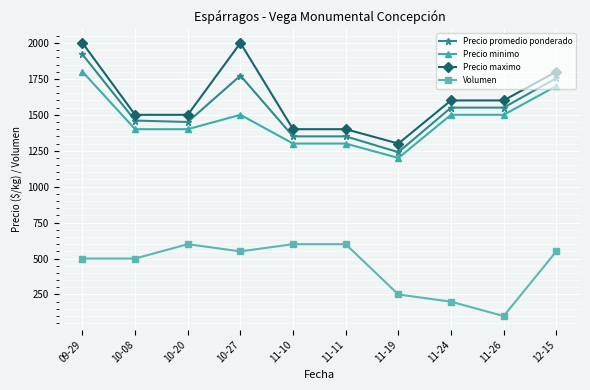

True or false: Precio minimo and Precio maximo intersect in this chart.

False